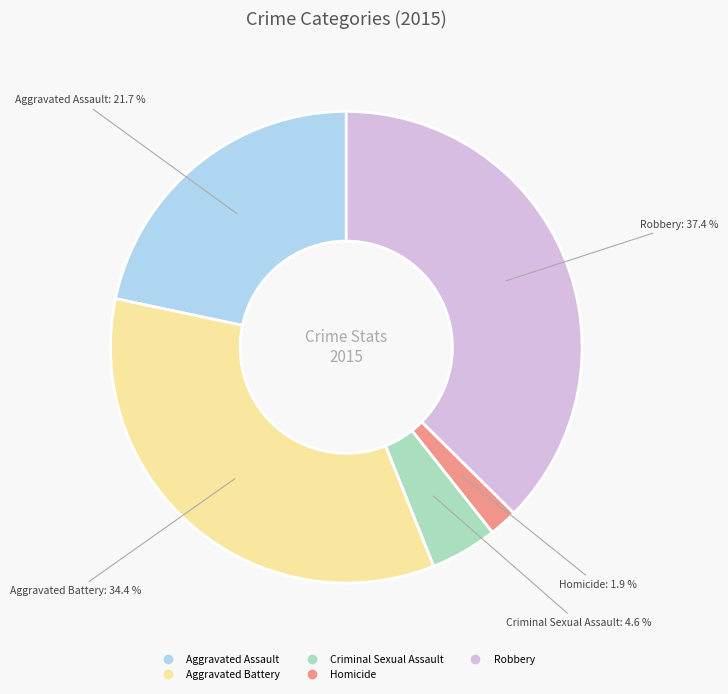

Between Homicide and Robbery, which is larger?

Robbery